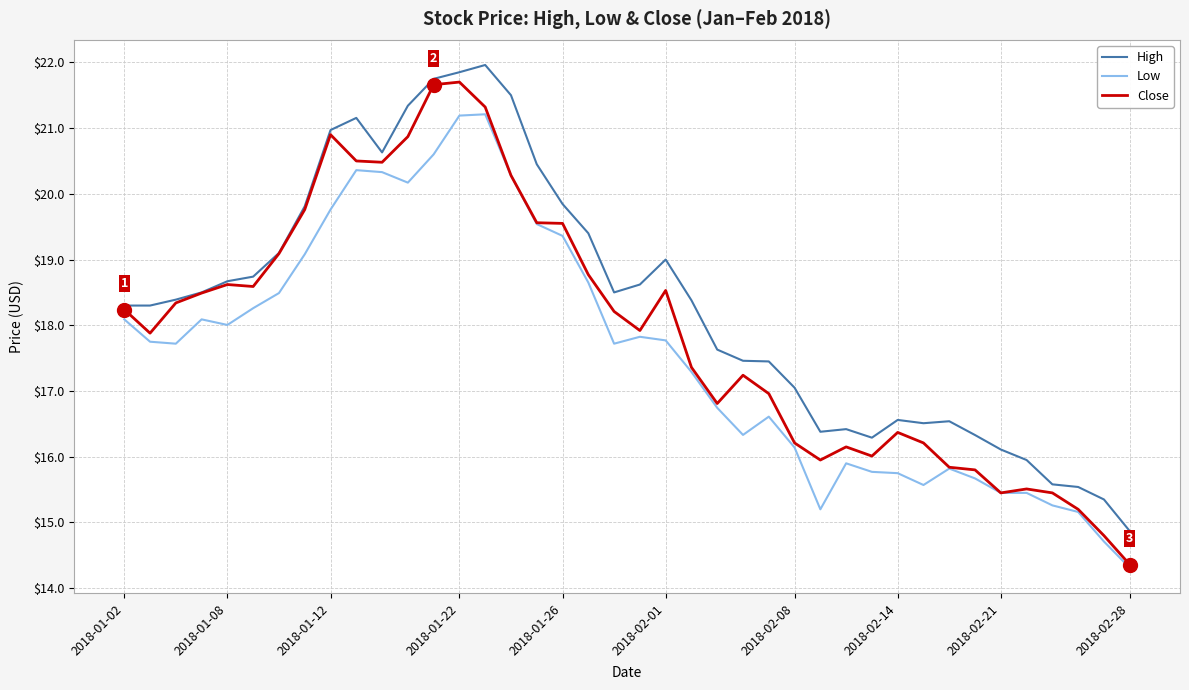

Does the chart have visible grid lines?

Yes